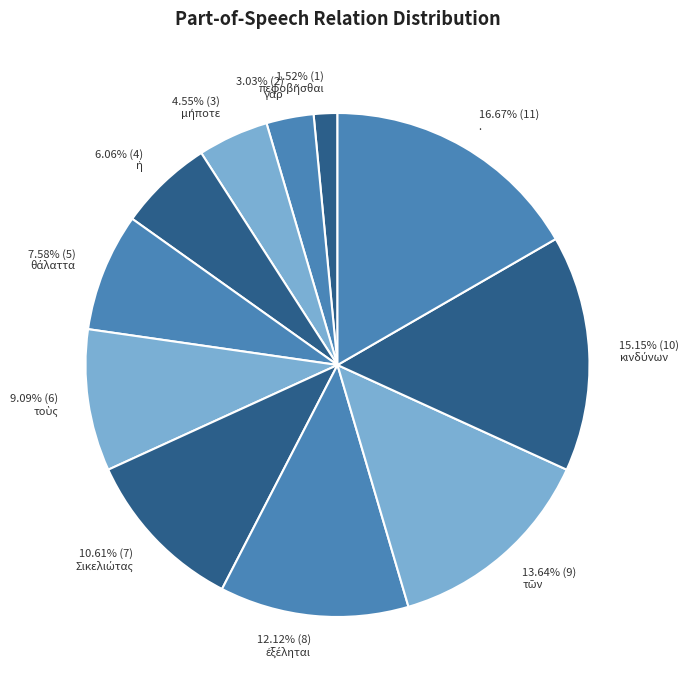

Count the number of slices in the pie.

11